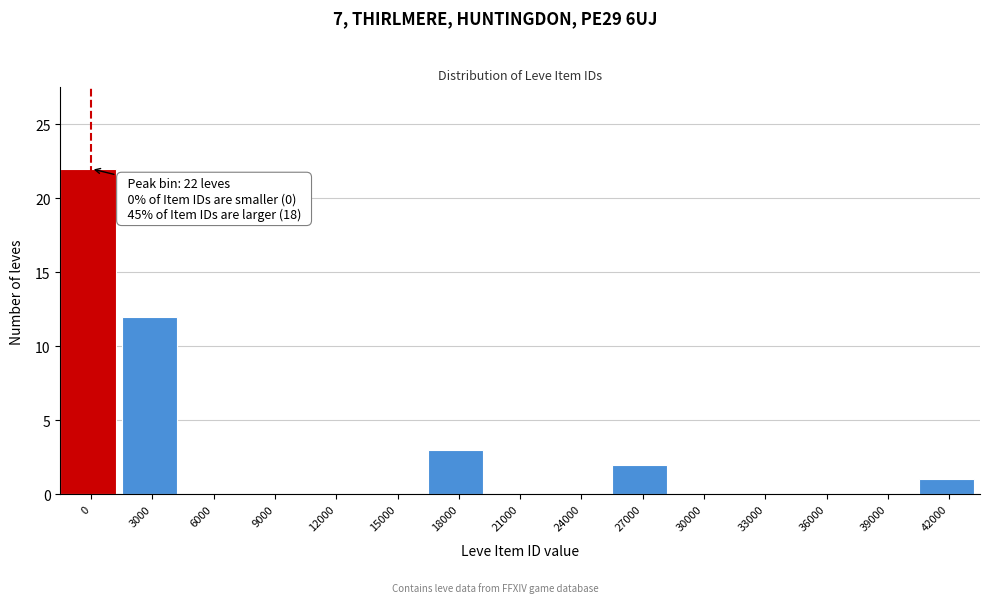

Reading left to right, extract all data points from this chart.

0=22	3000=12	6000=0	9000=0	12000=0	15000=0	18000=3	21000=0	24000=0	27000=2	30000=0	33000=0	36000=0	39000=0	42000=1